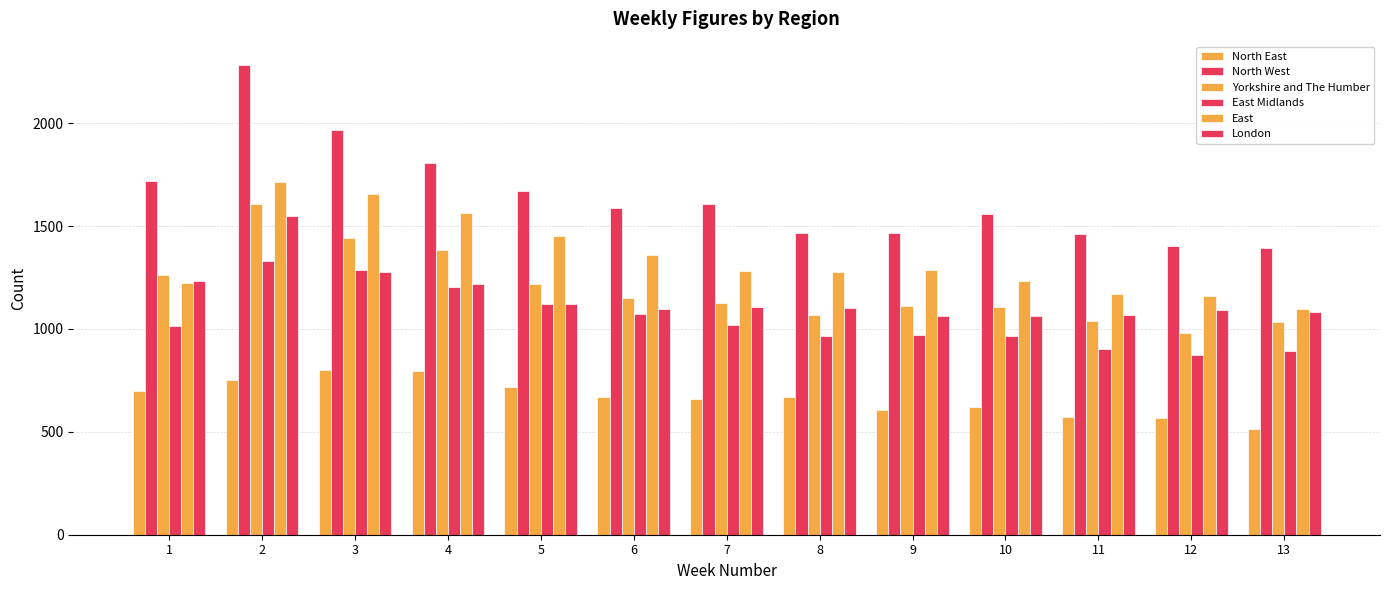

What is the value of the North West bar at the 9th from the left?

1466